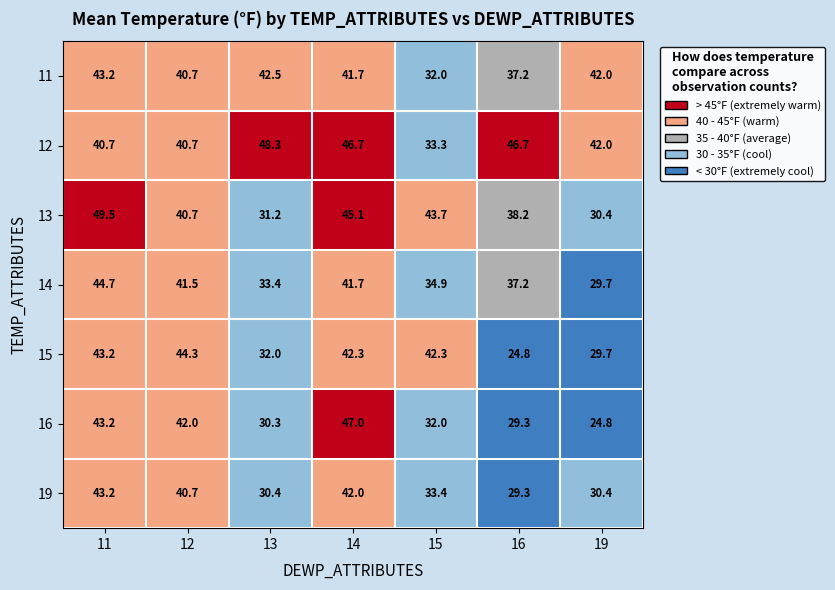

Count the number of data series in this chart.

7